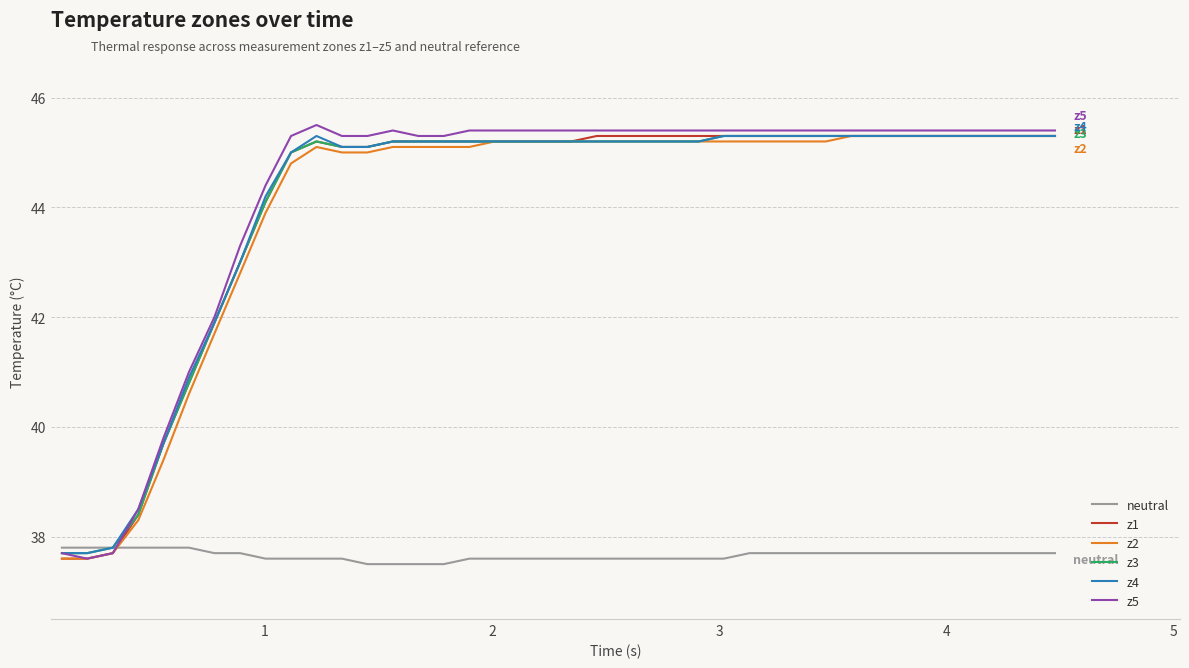

What is the minimum value for neutral?

37.5